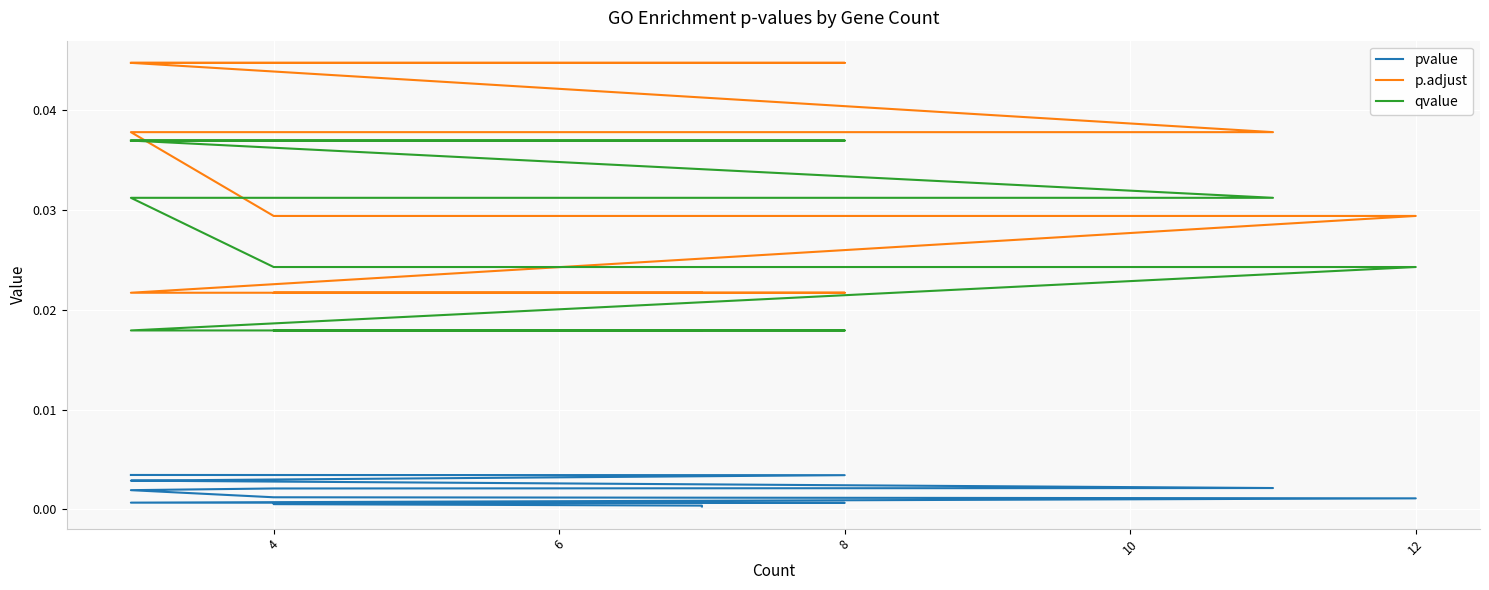

True or false: qvalue has more than 0 interior local peaks.

False